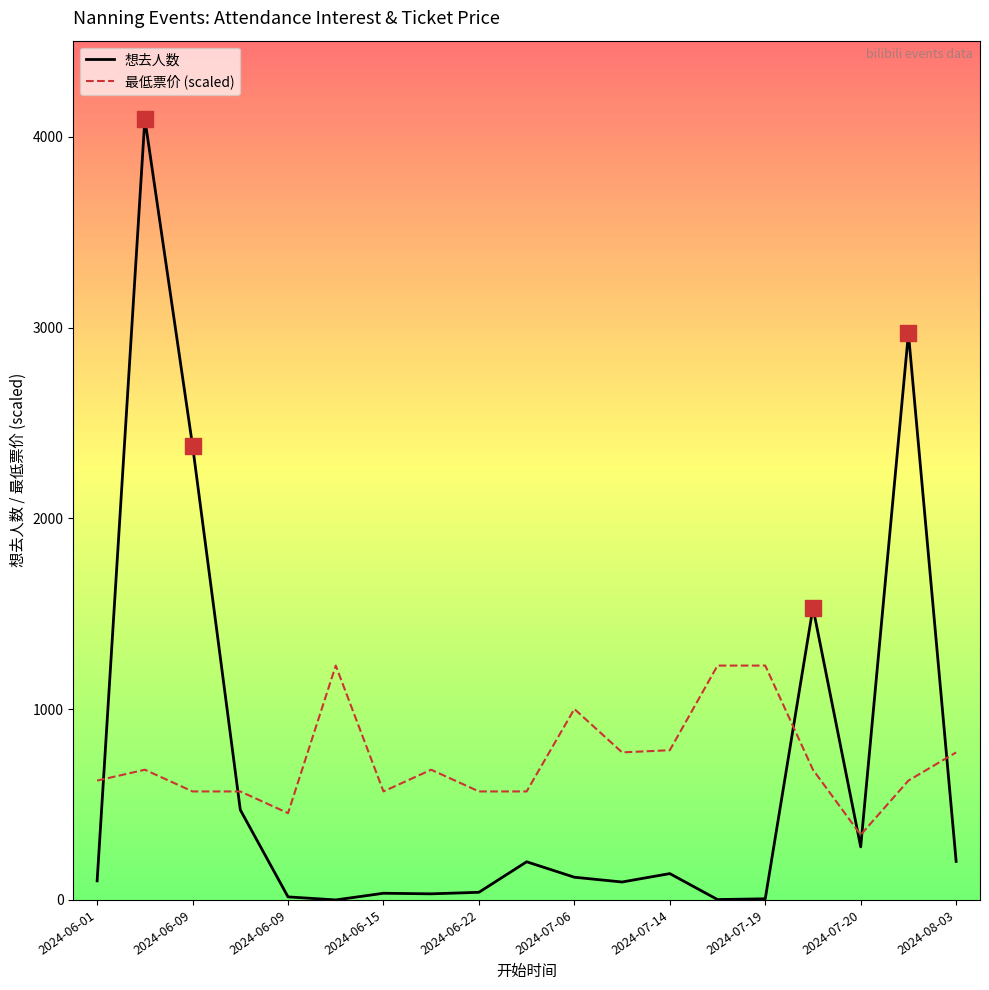

What are all the series names shown in the legend?

想去人数, 最低票价 (scaled)